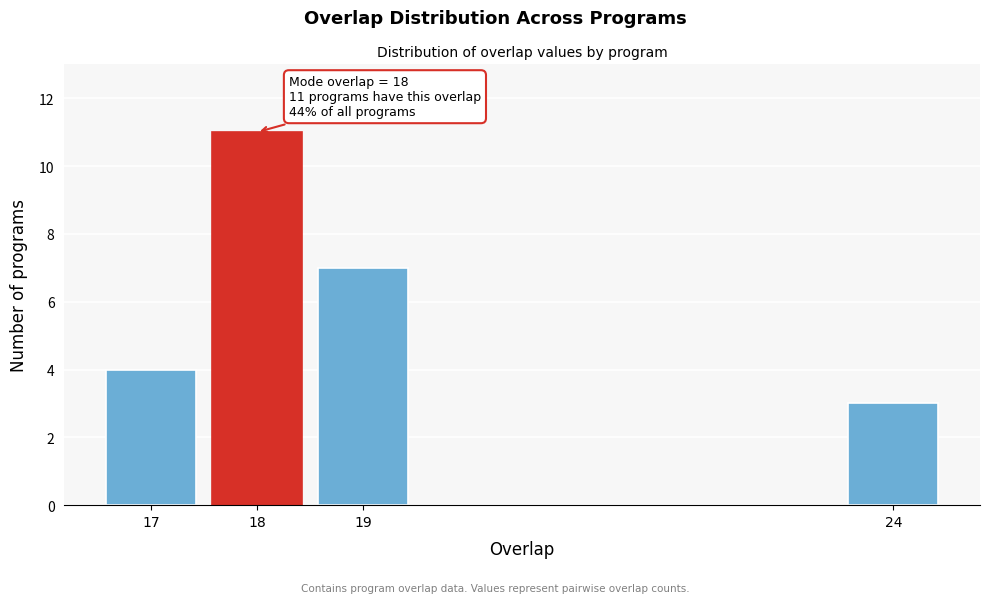

Reading left to right, extract all data points from this chart.

4	11	7	3